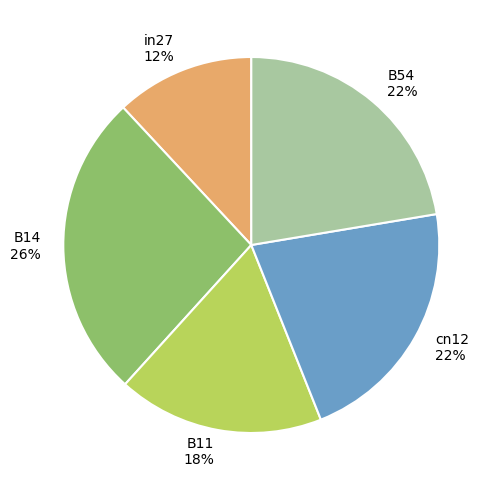

To the nearest percent, what percentage of the pie is B54?

22%